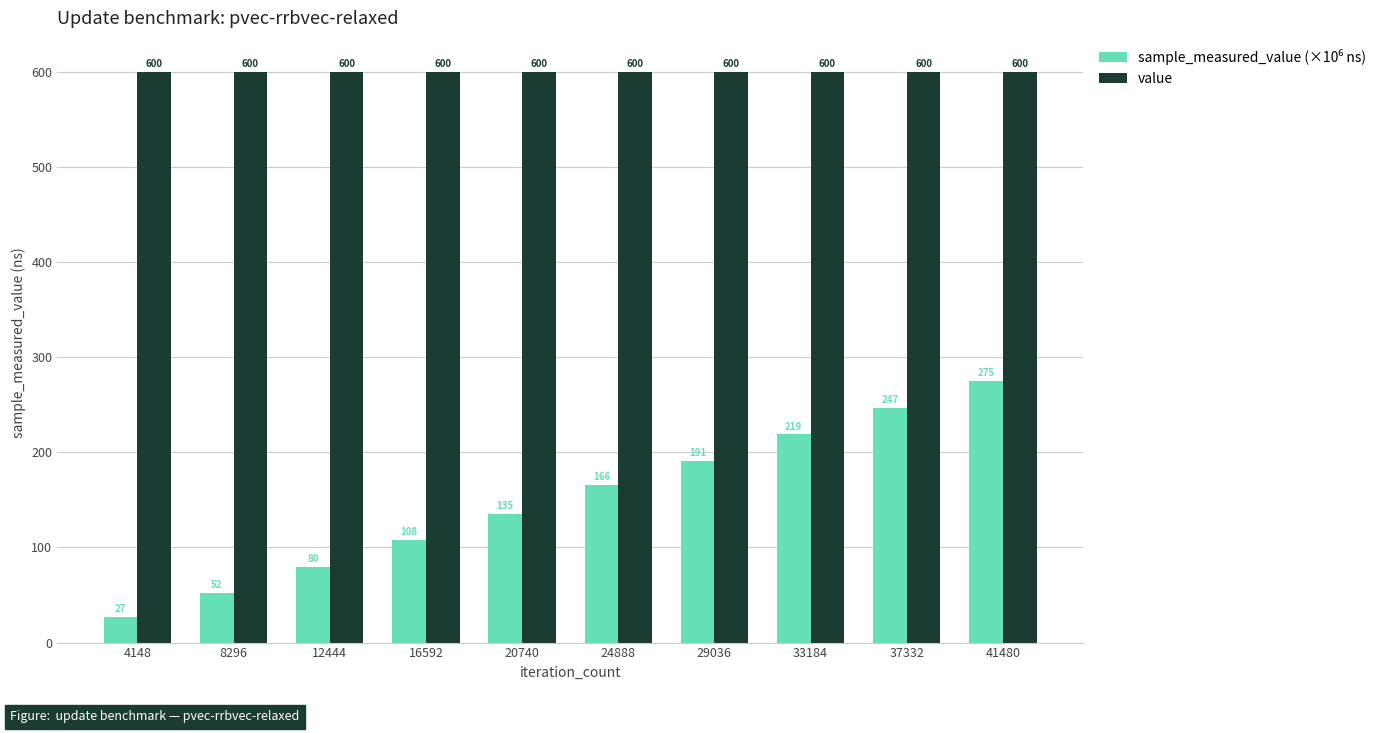

Is it true that value equals 600.0 at 20740?

True